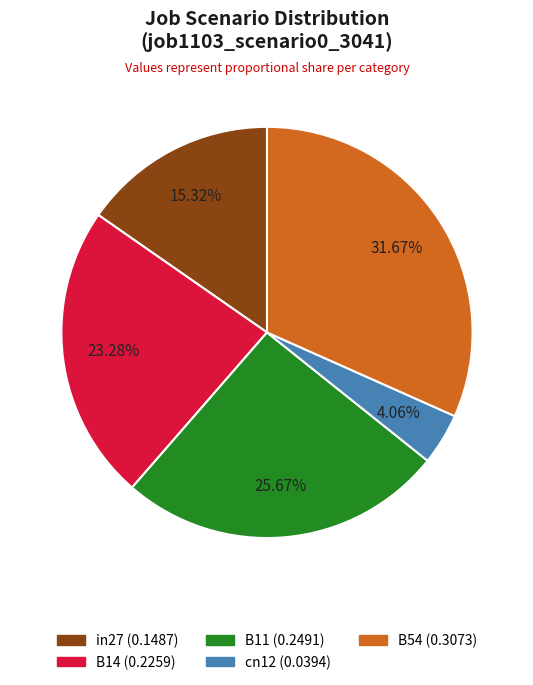

Does cn12 account for over 50% of the chart?

No